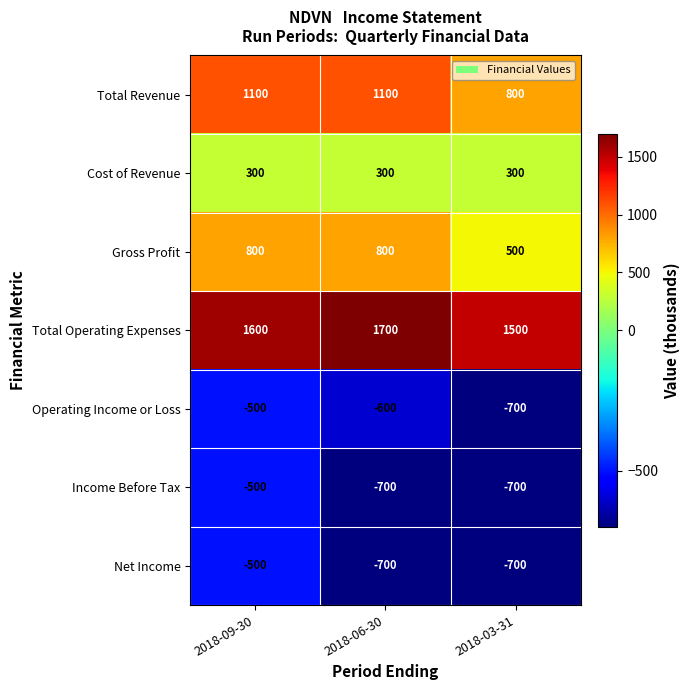

What value does the Operating Income or Loss series have at 2018-03-31?

-700